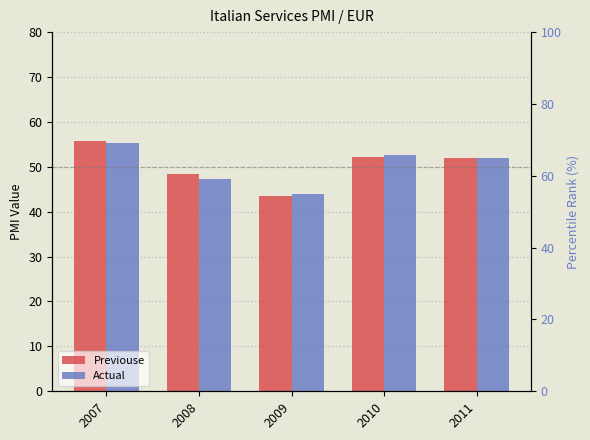

What is the value of the Actual bar at the 5th from the left?

52.0